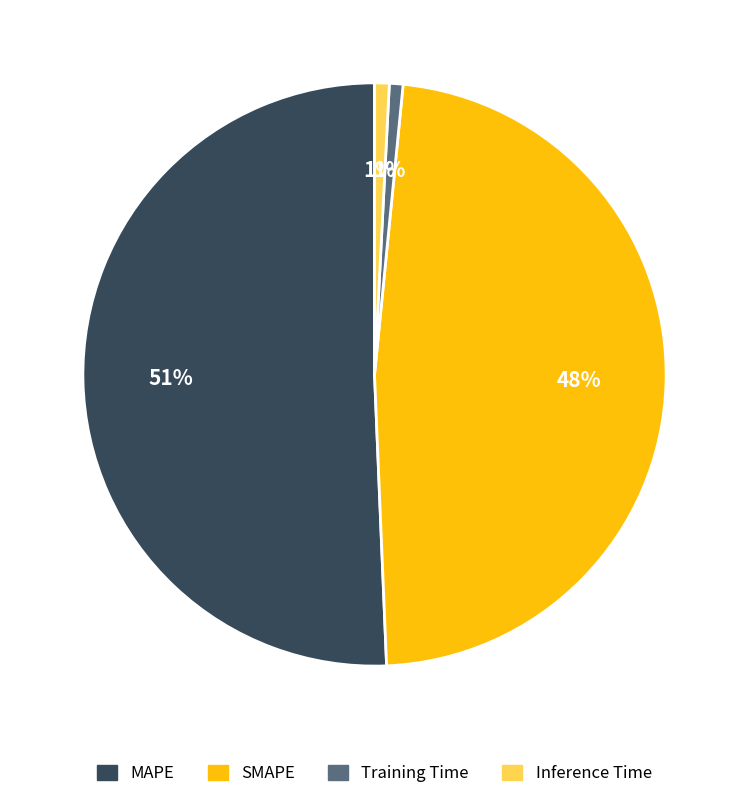

Does MAPE represent more than half of the total?

Yes